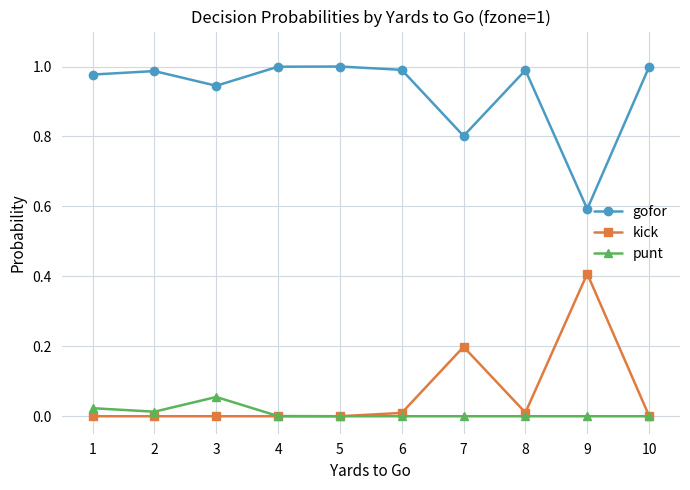

What are all the series names shown in the legend?

gofor, kick, punt